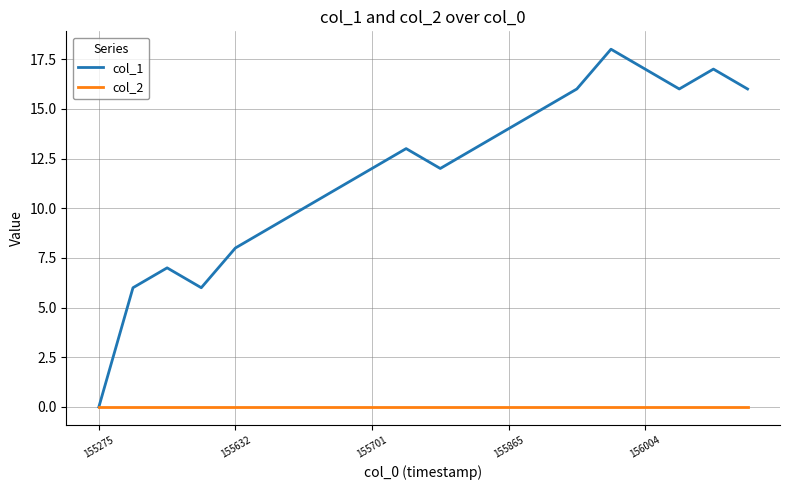

Which series has the largest total across all categories?

col_1